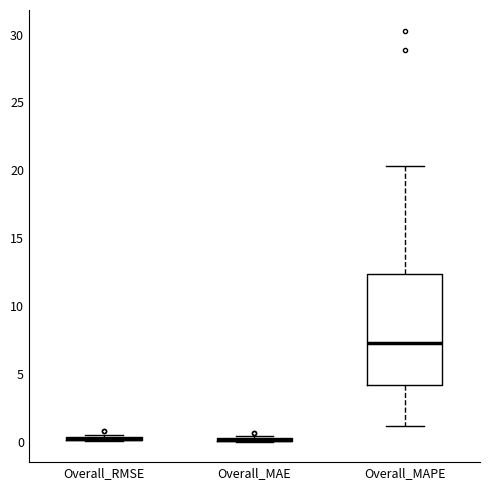

Which box is the tallest, from its lower edge to its upper edge?

Overall_MAPE